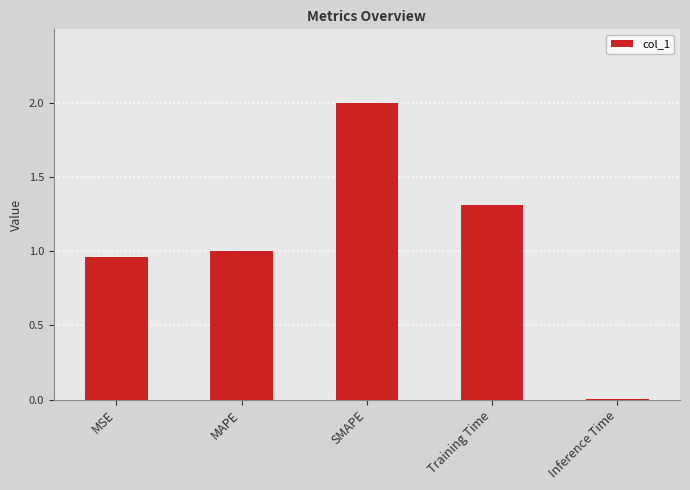

What is the ratio of the value at SMAPE to the value at Training Time?

1.5